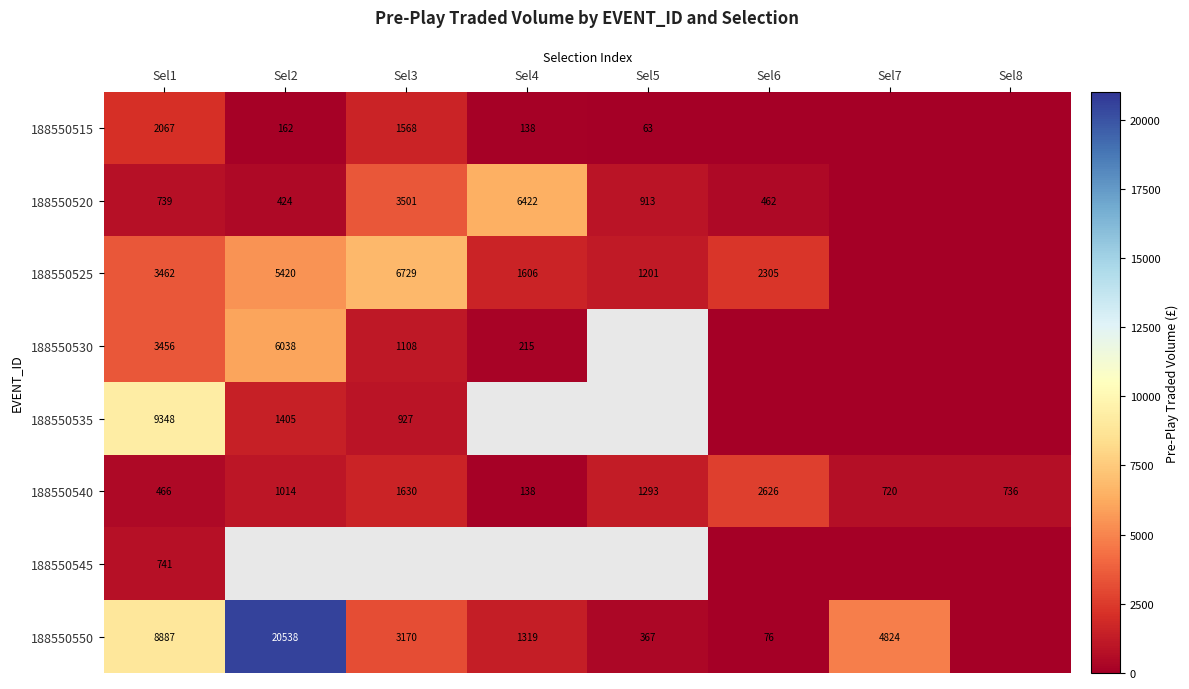

What is the sum of the 188550530 values at Sel1 and Sel2?

9494